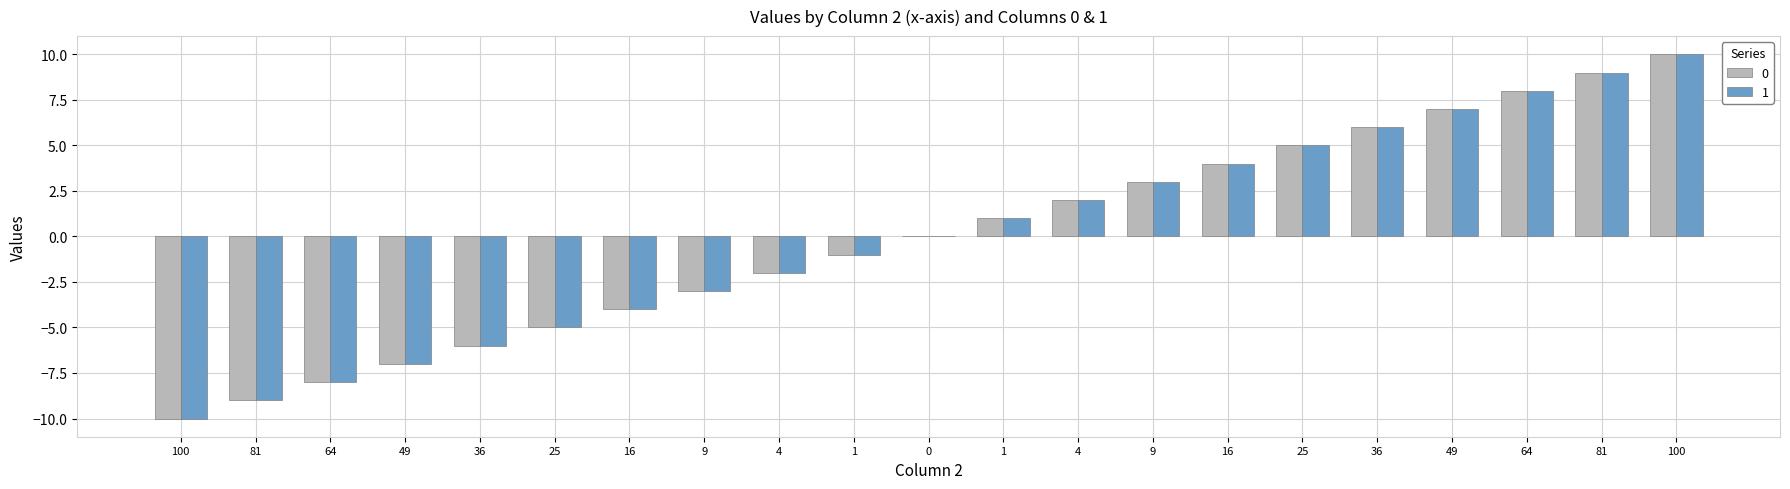

The value of 0 at 25 is -3. True or false?

False